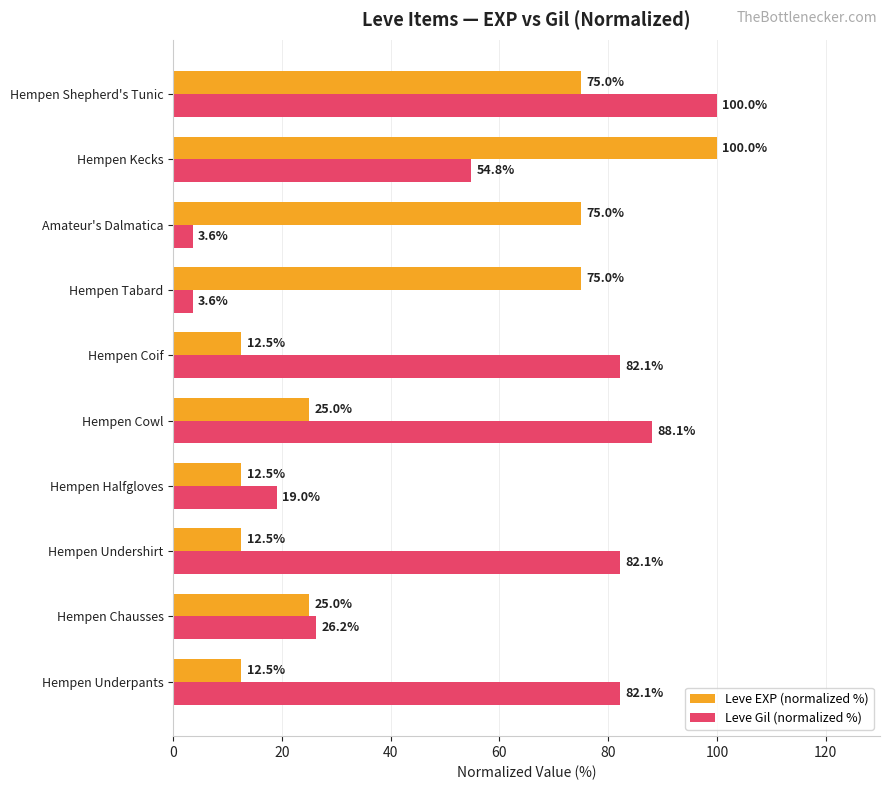

Count the number of categories in the chart.

10